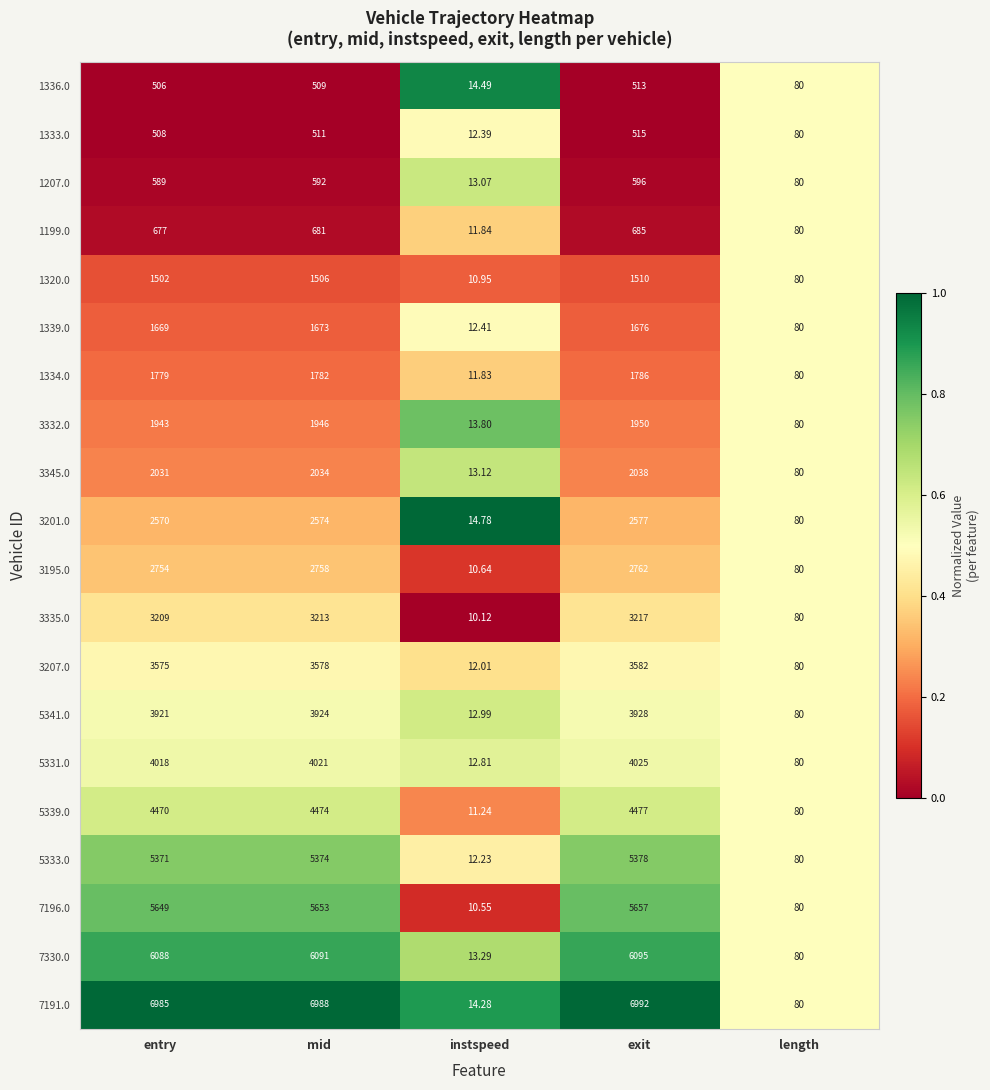

At which label is 5341.0 closest to 1970?

length